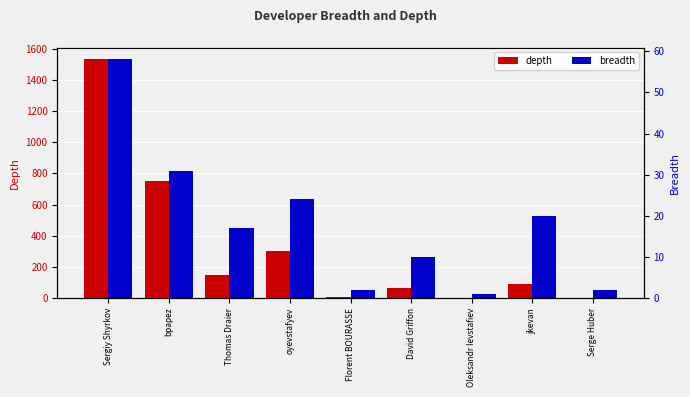

What is the difference between the highest and lowest values at Thomas Draier?

134